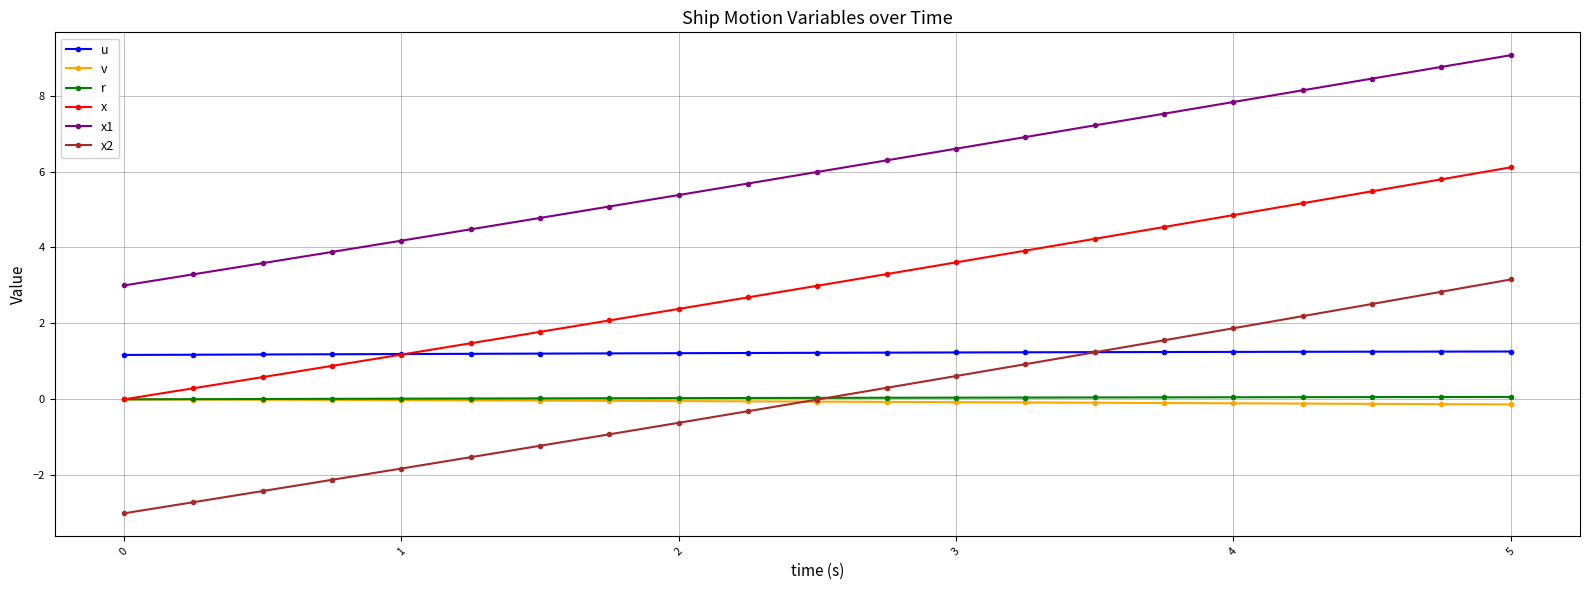

Which series has the widest spread of values?

x2